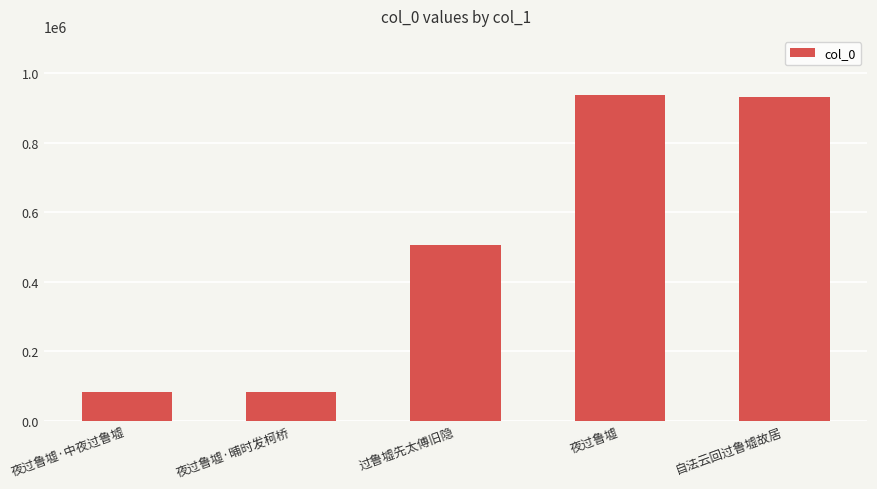

Is it true that the value at 自法云回过鲁墟故居 is 1489284?

False